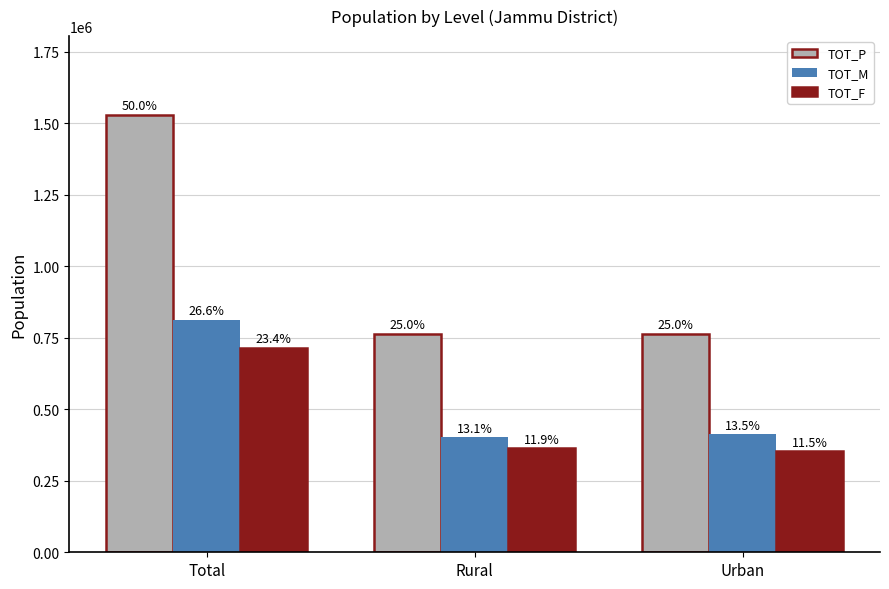

Is it true that TOT_F equals 352795 at Urban?

True